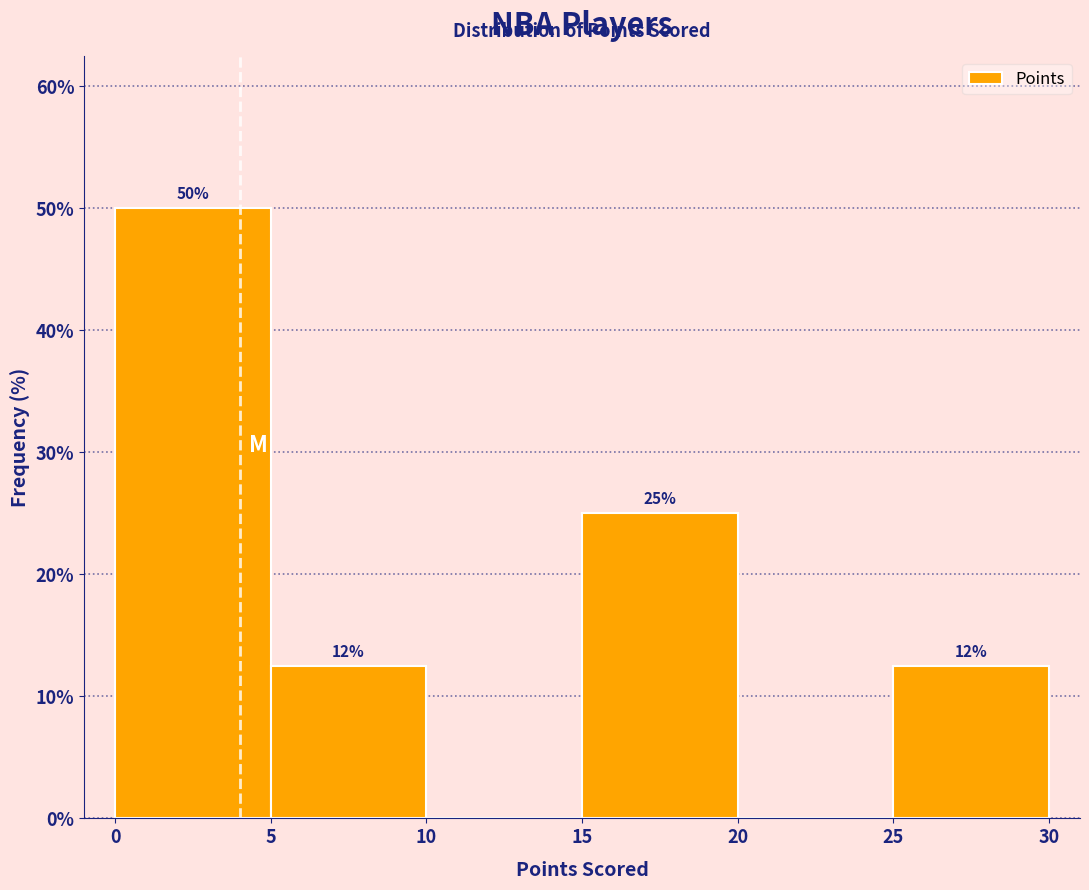

Which range on the x-axis has the tallest bar?

0 to 5